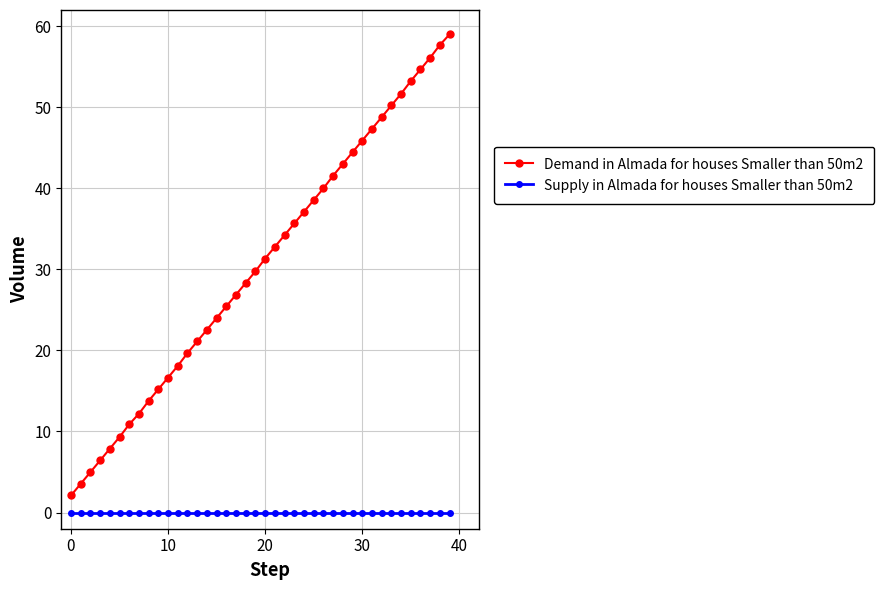

How many categories are shown in the chart?

40